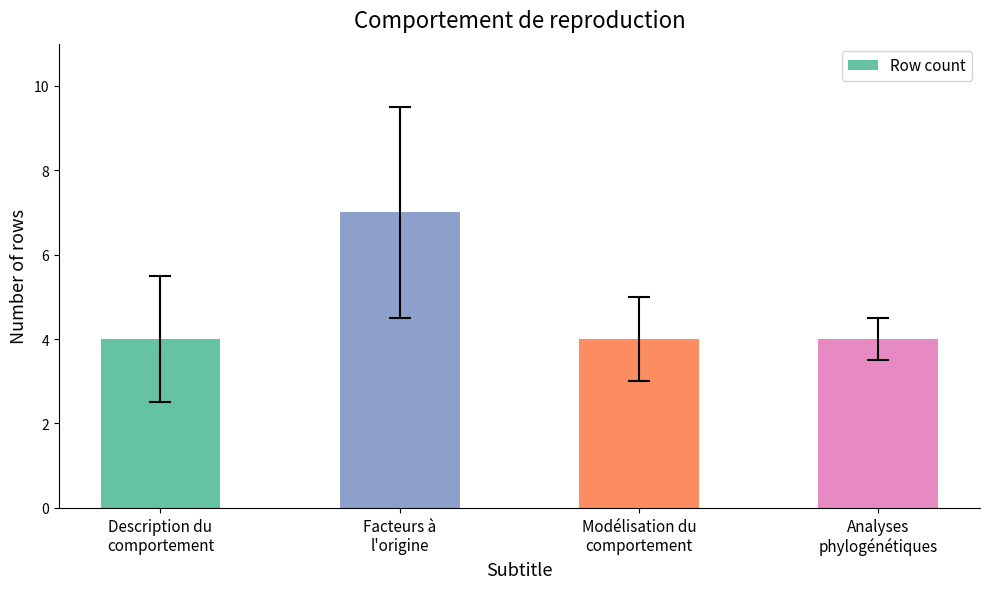

What is the average value?

5